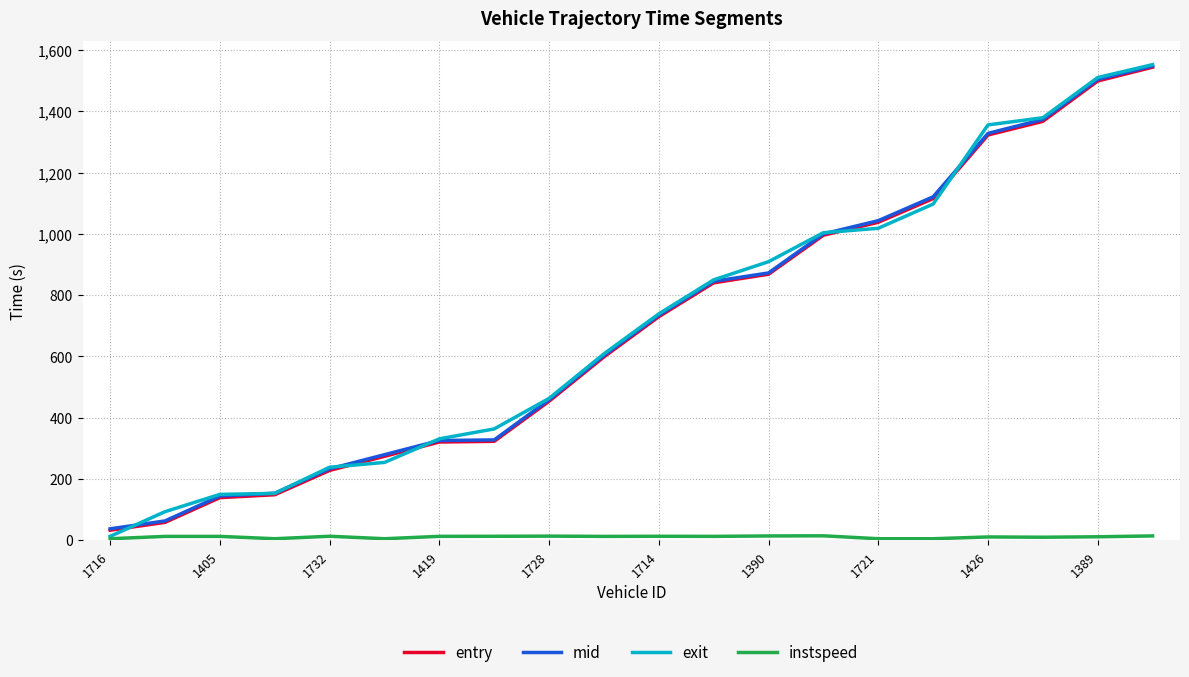

Which series has the largest range (max minus min)?

exit